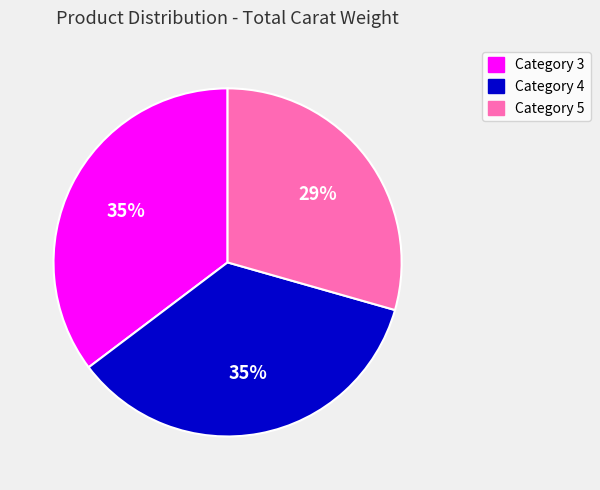

Does Category 4 account for over 50% of the chart?

No